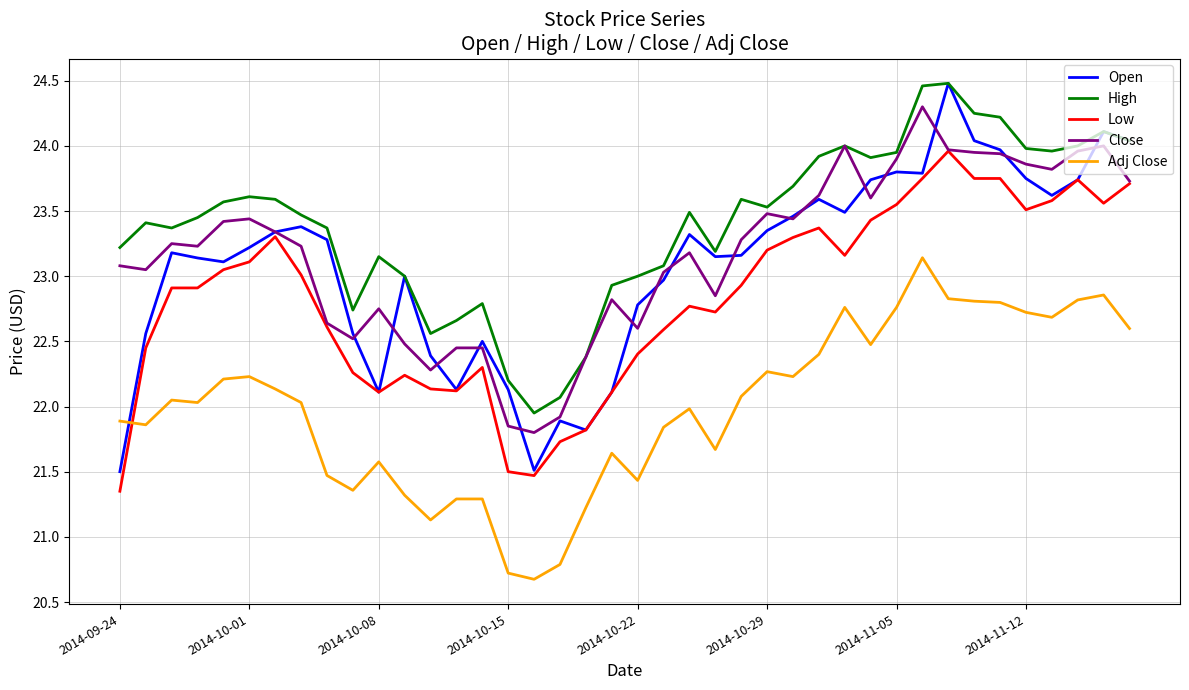

True or false: Adj Close and High intersect in this chart.

False